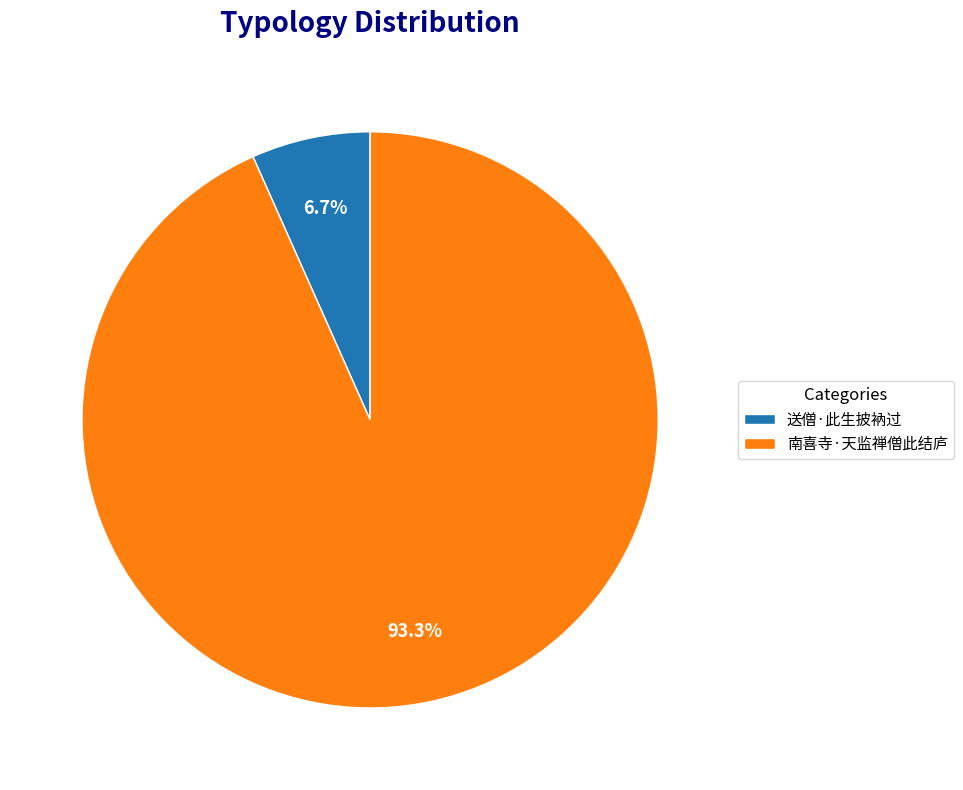

Is there any slice that represents more than half of the pie?

Yes